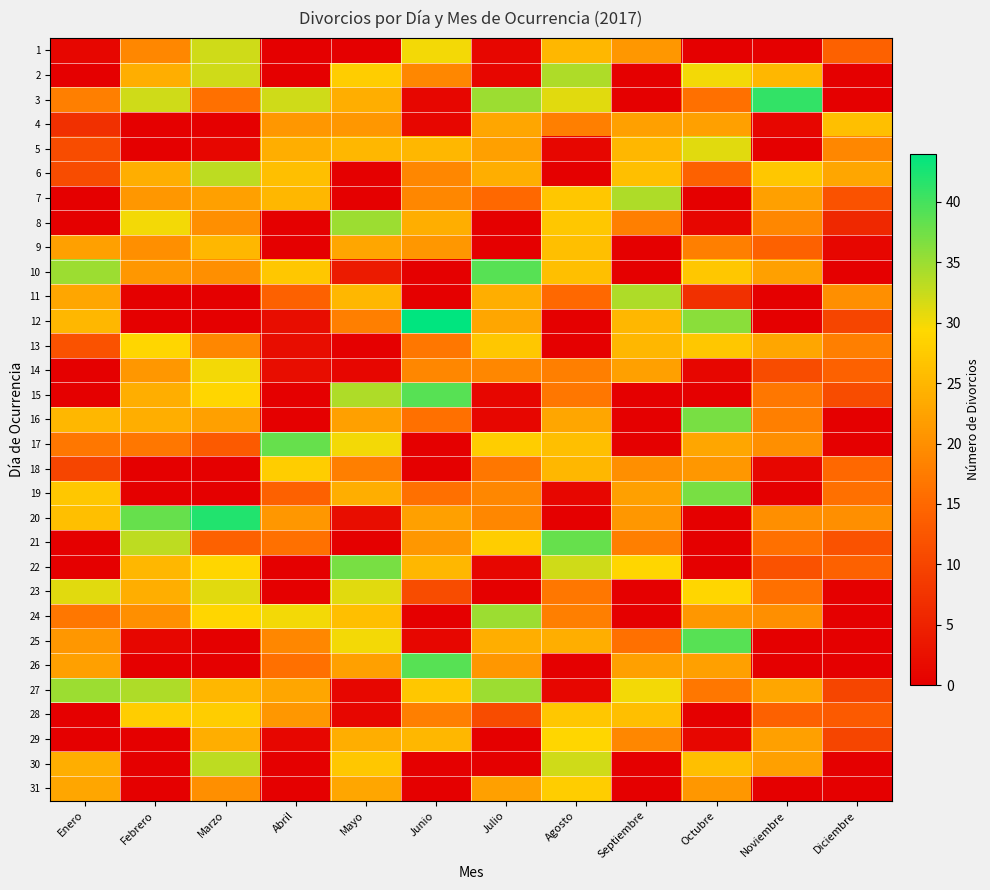

Which has a higher value, Julio or Septiembre?

Septiembre